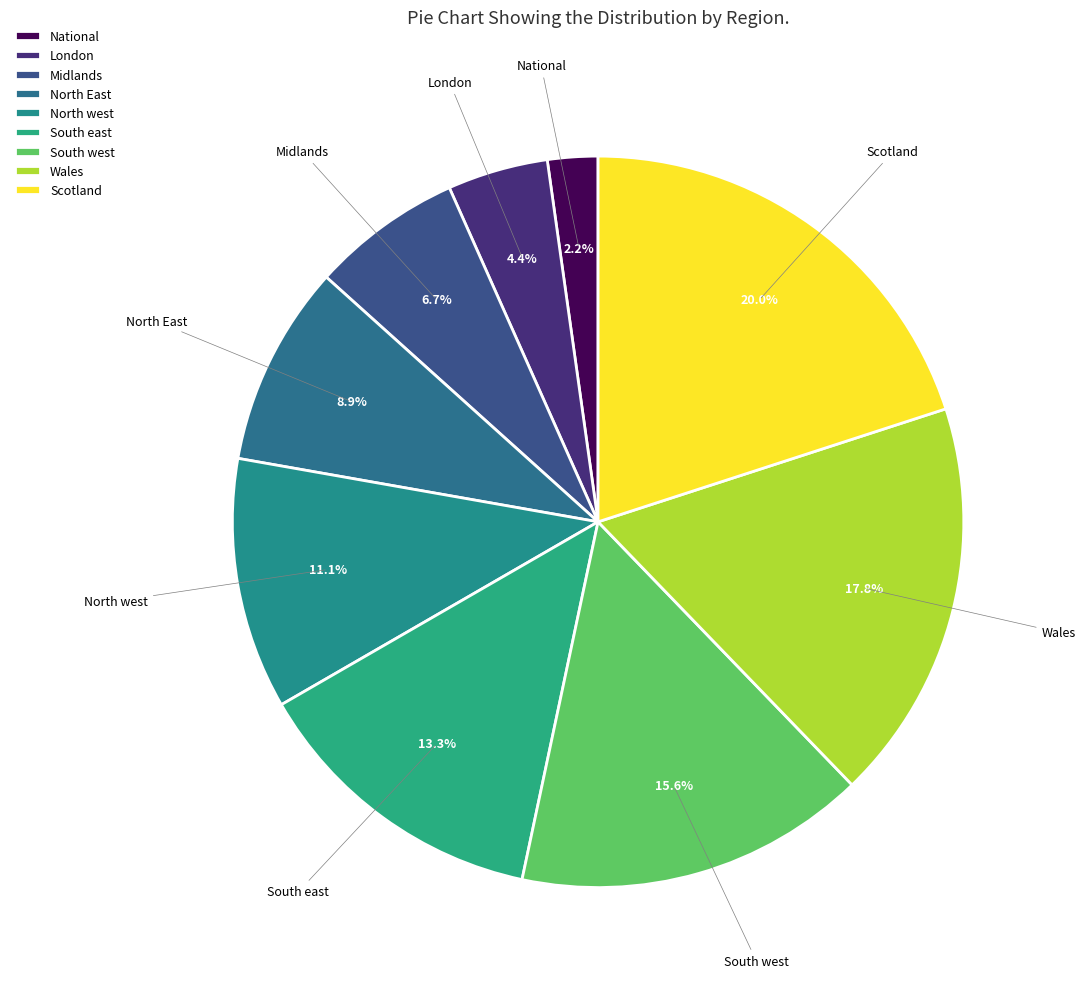

Is it true that Midlands is 7% of the pie?

True